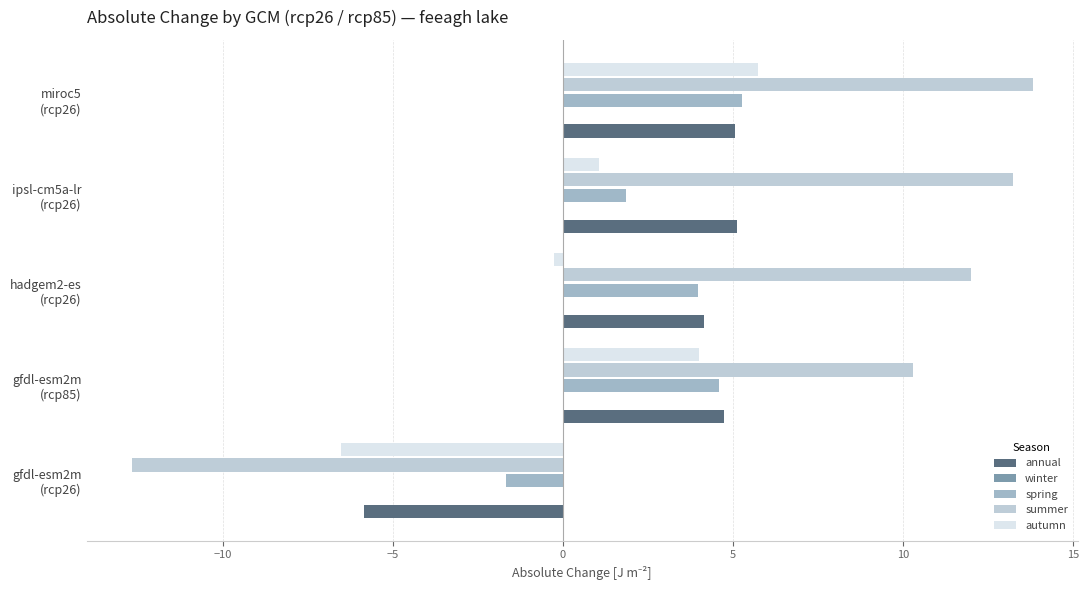

Count the number of data series in this chart.

5